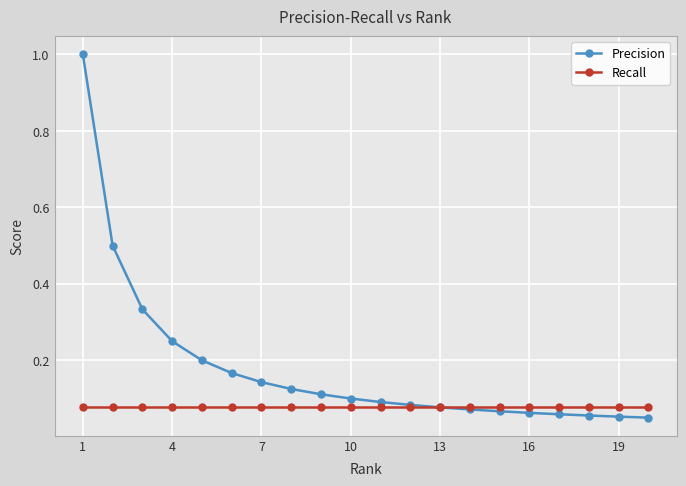

Which series has the largest total across all categories?

Precision